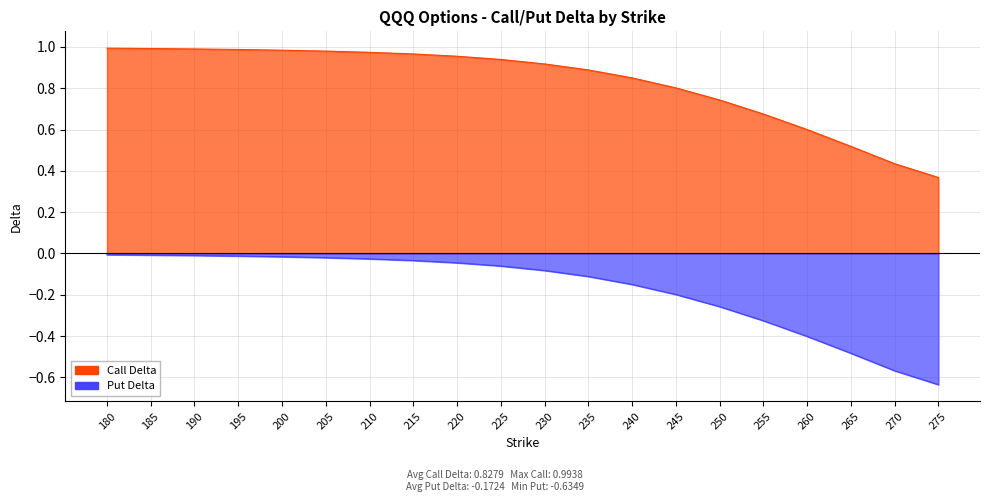

True or false: Put Delta and Call Delta cross at least once.

False